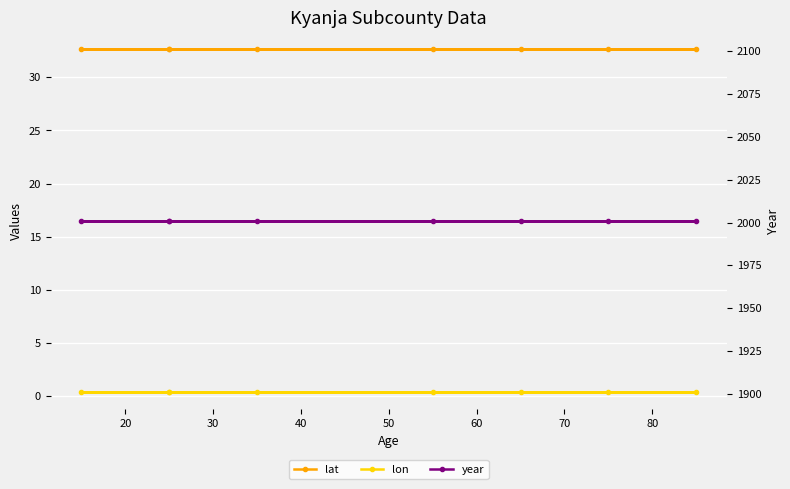

What is the minimum value for lat?

32.6